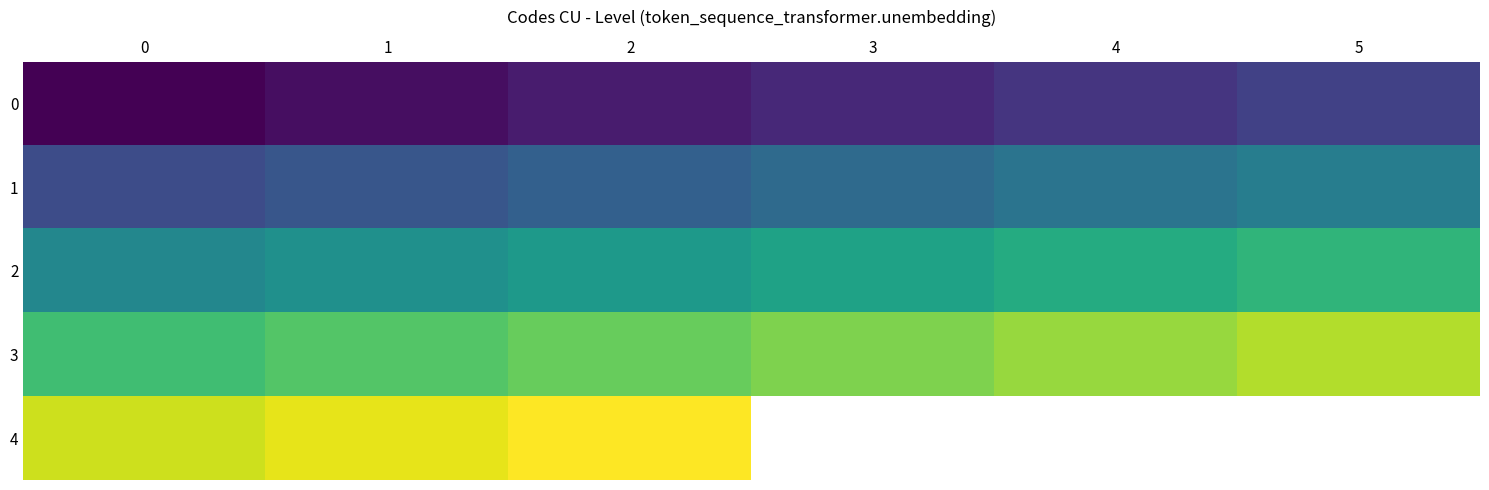

Read the 0 value at 2.

3.0